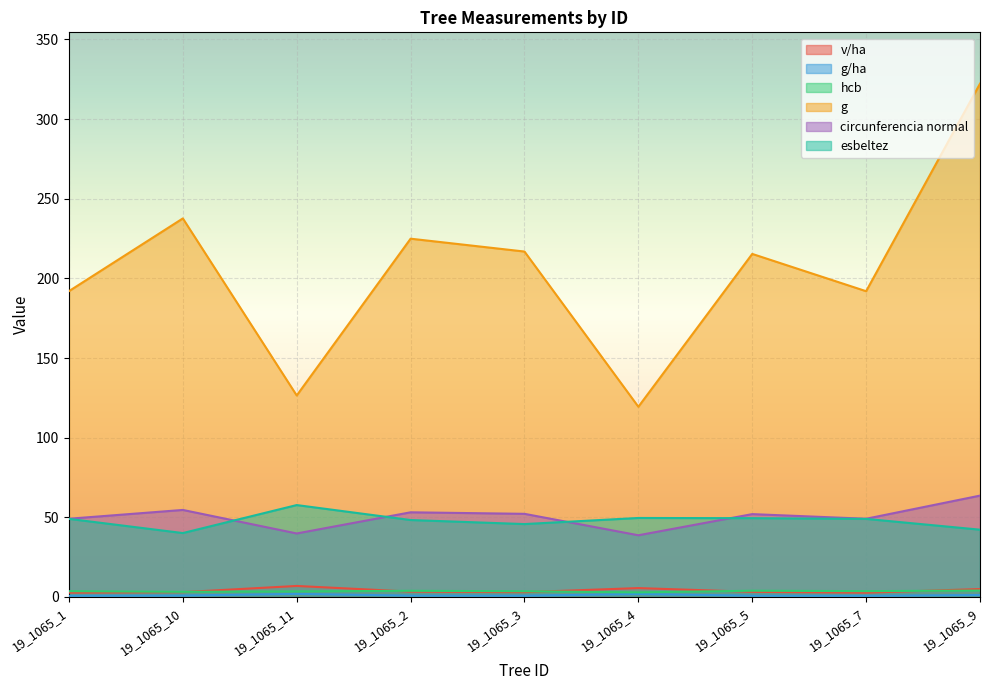

The value of circunferencia normal at 19_1065_10 is 93.3. True or false?

False